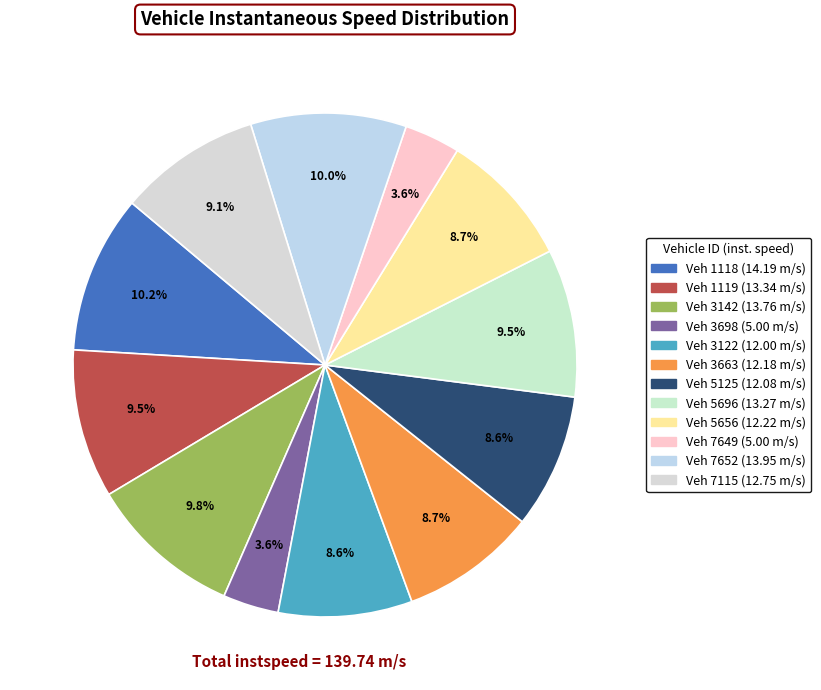

How many segments does this pie chart have?

12